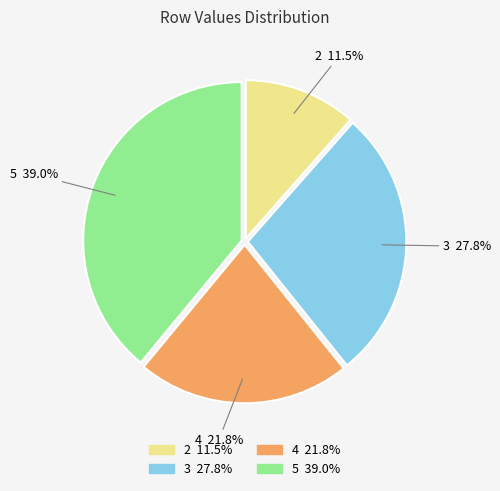

Which slice is the largest?

5